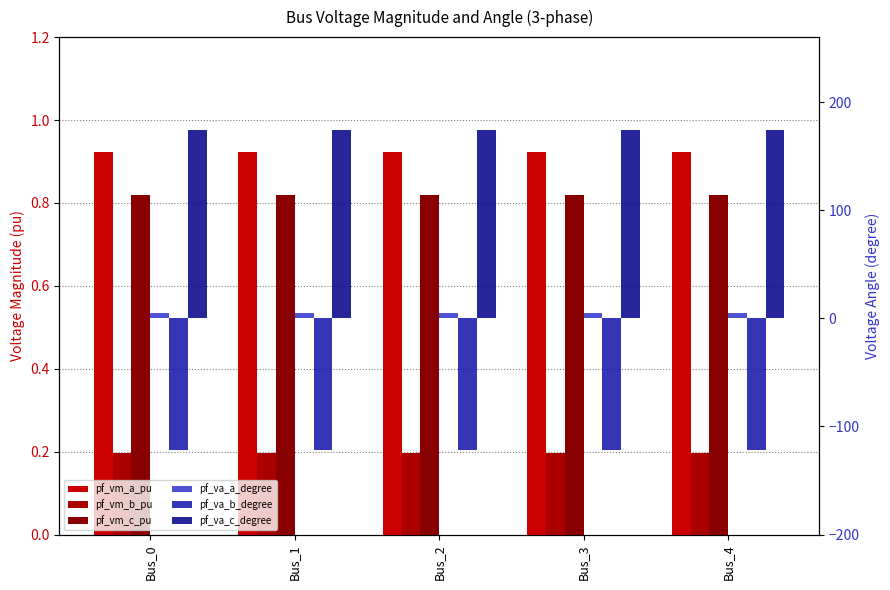

What is the sum of all pf_vm_a_pu values?

4.6